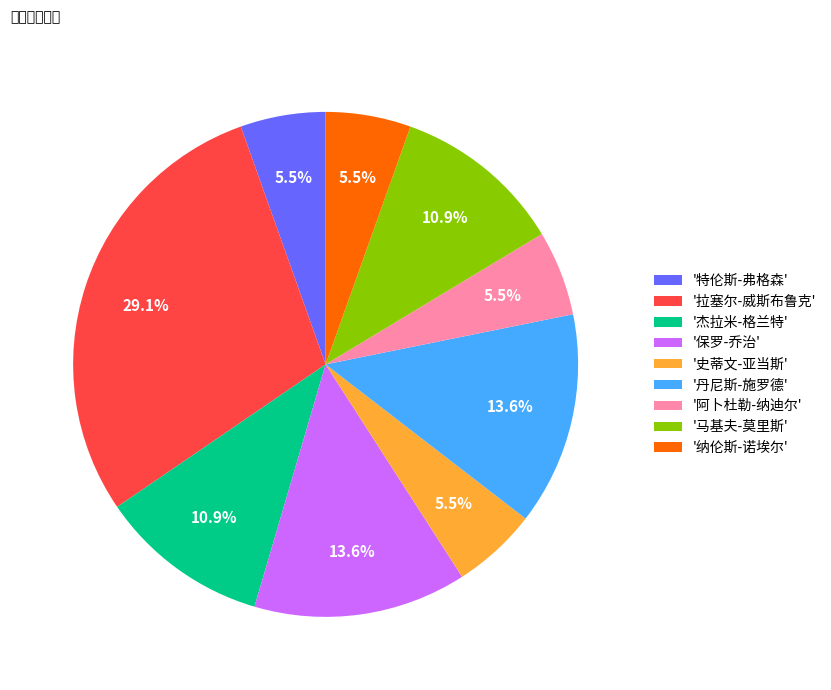

Is there a majority slice in this chart?

No